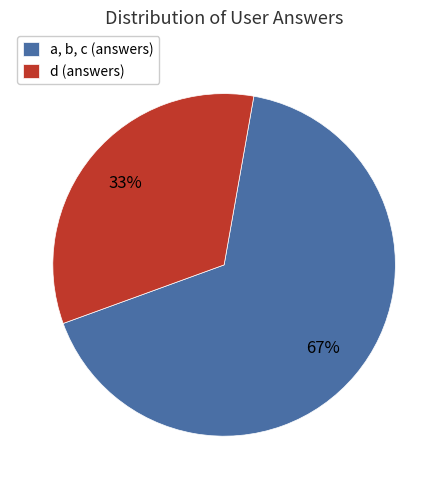

Which has a higher value, d (answers) or a, b, c (answers)?

a, b, c (answers)